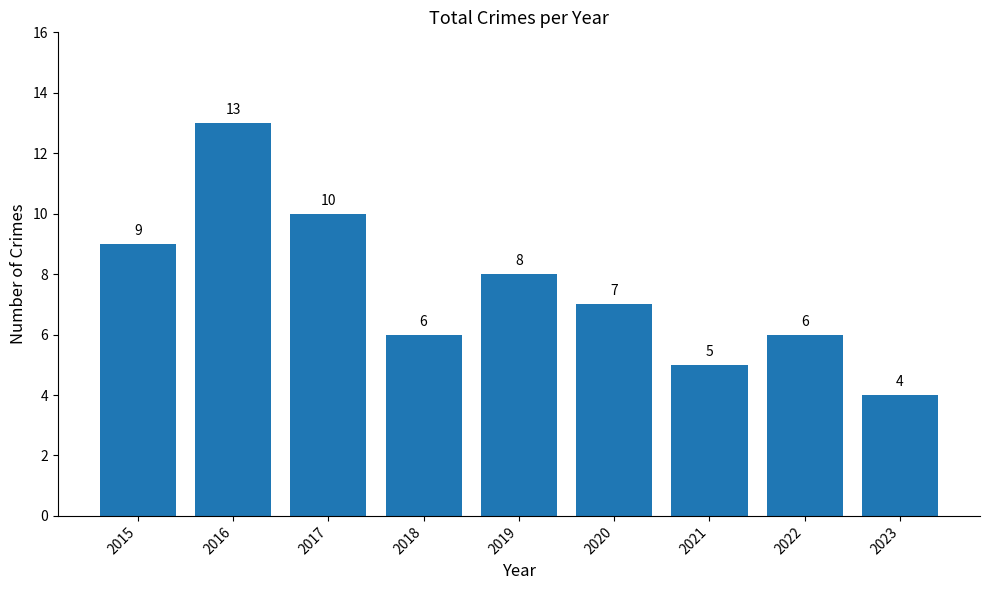

Reading left to right, transcribe all the data shown in this chart.

2015=9	2016=13	2017=10	2018=6	2019=8	2020=7	2021=5	2022=6	2023=4